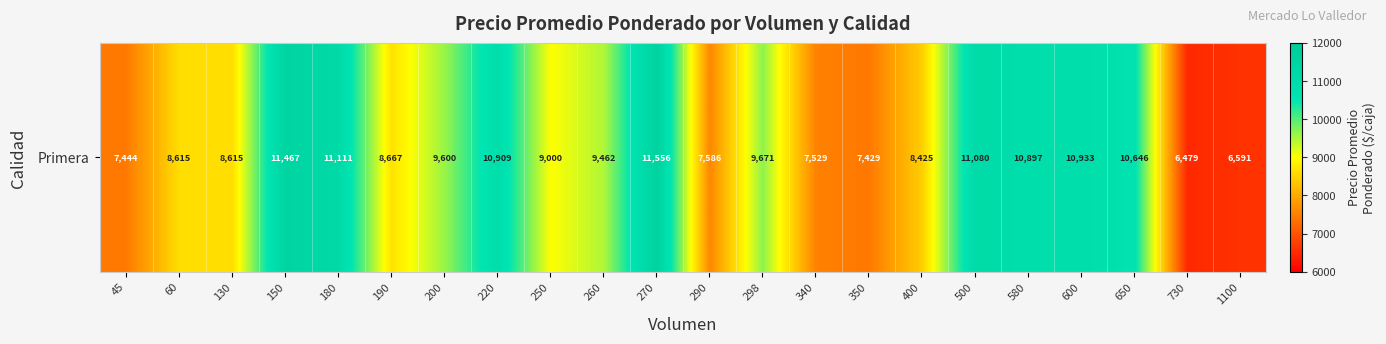

List the labels in order of value, smallest first.

730, 1100, 350, 45, 340, 290, 400, 60, 130, 190, 250, 260, 200, 298, 650, 580, 220, 600, 500, 180, 150, 270